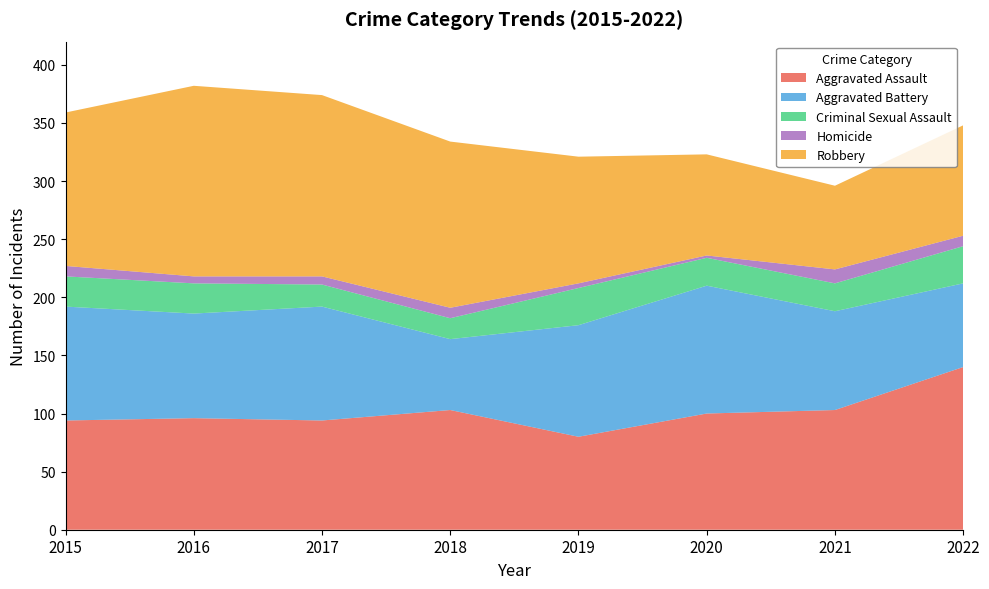

Reading right to left, list all the values displayed in this chart.

Aggravated Assault: 2022=140	2021=103	2020=100	2019=80	2018=103	2017=94	2016=96	2015=94
Aggravated Battery: 2022=72	2021=85	2020=110	2019=96	2018=61	2017=98	2016=90	2015=98
Criminal Sexual Assault: 2022=32	2021=24	2020=24	2019=32	2018=18	2017=19	2016=26	2015=26
Homicide: 2022=9	2021=12	2020=2	2019=4	2018=9	2017=7	2016=6	2015=9
Robbery: 2022=95	2021=72	2020=87	2019=109	2018=143	2017=156	2016=164	2015=132